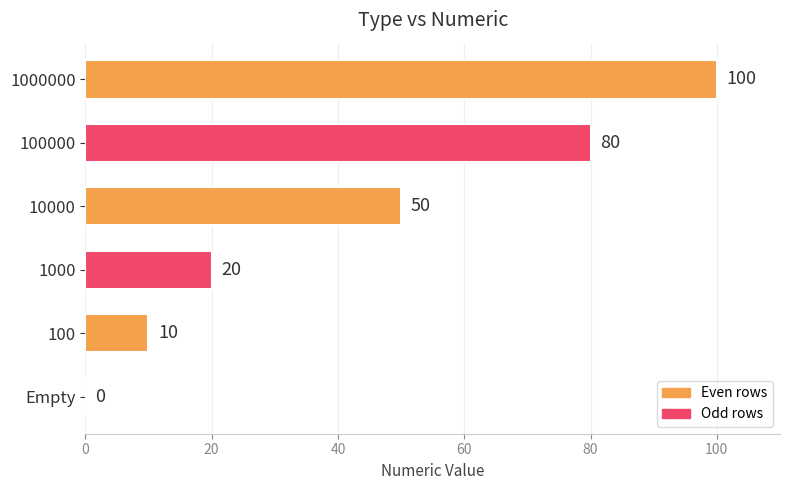

True or false: the data shows 175 at 1000000.

False